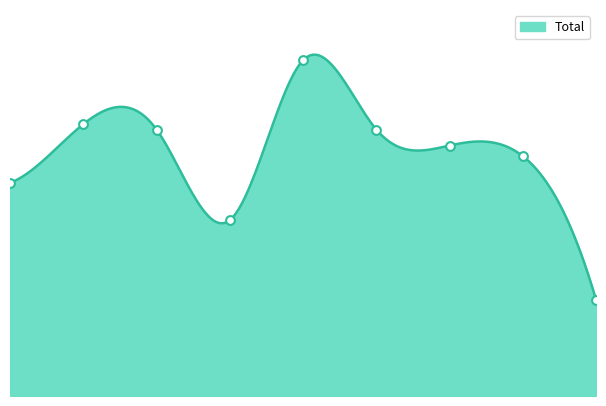

Between 6 and 0, which is larger?

6